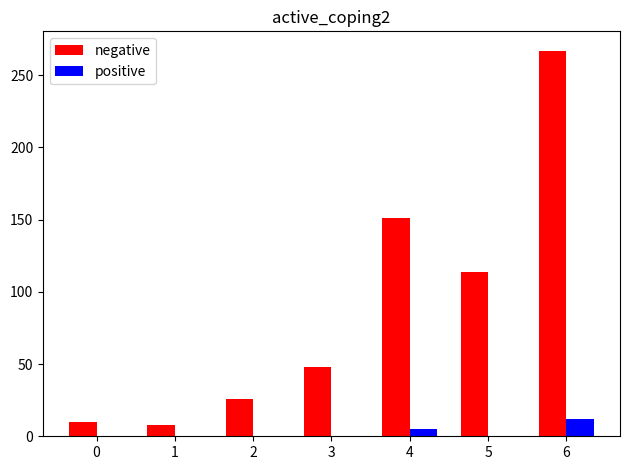

Which series has the largest total across all categories?

negative